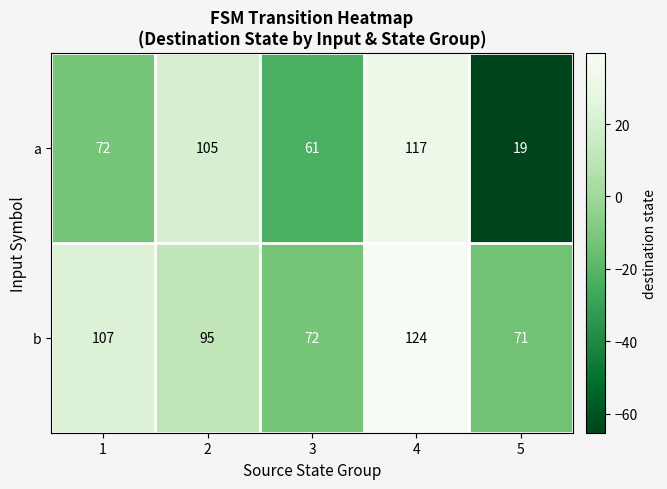

What is the difference between the second highest and second lowest values in the b series?

35